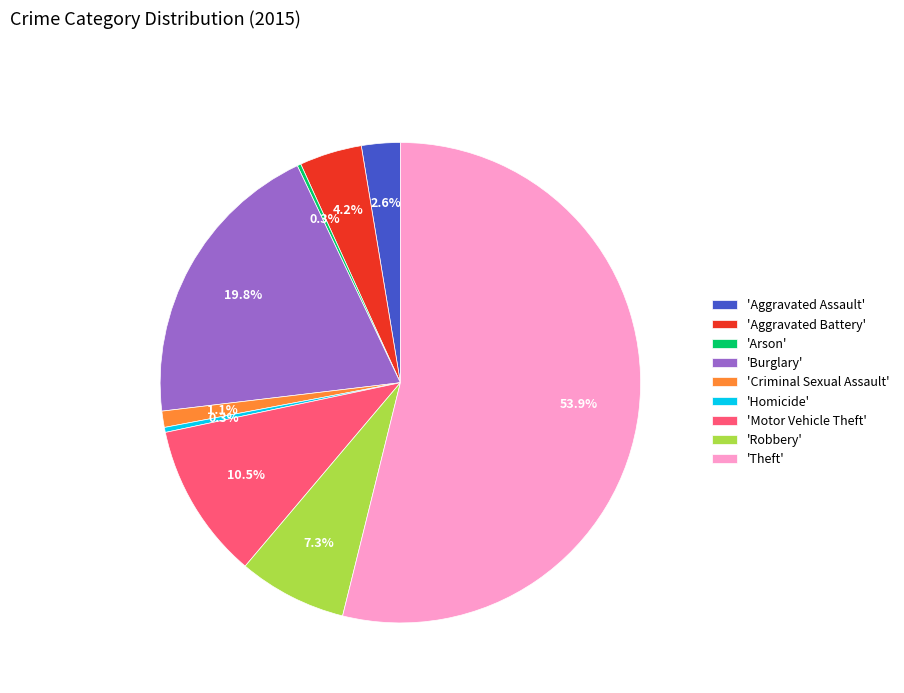

What is the largest slice in the pie chart?

'Theft'